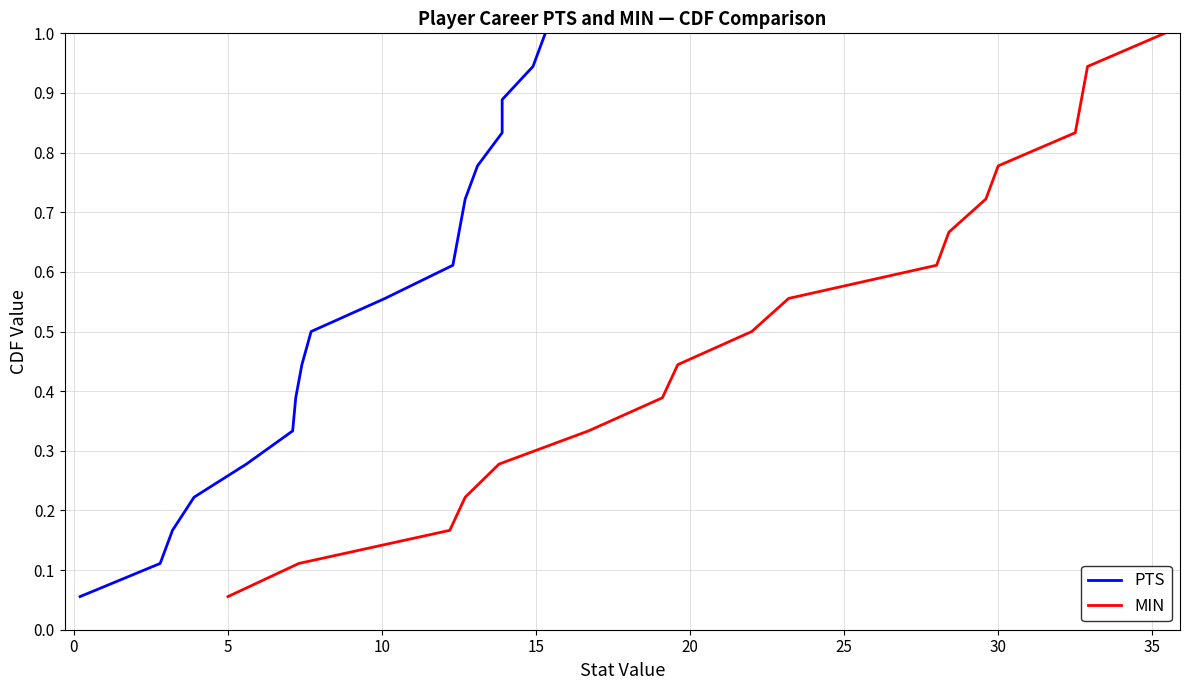

At which label is MIN closest to 0?

5